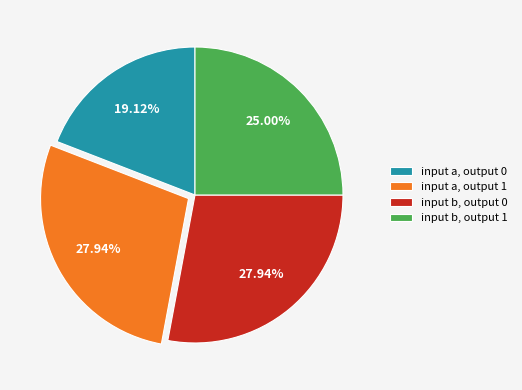

How many slices are in this pie chart?

4